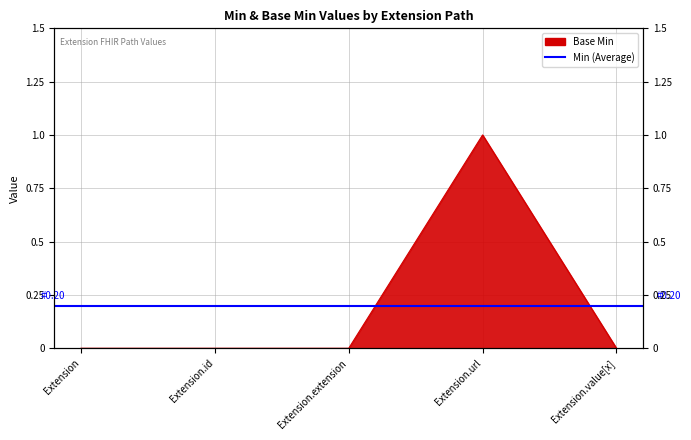

How many lines are shown in the chart?

1